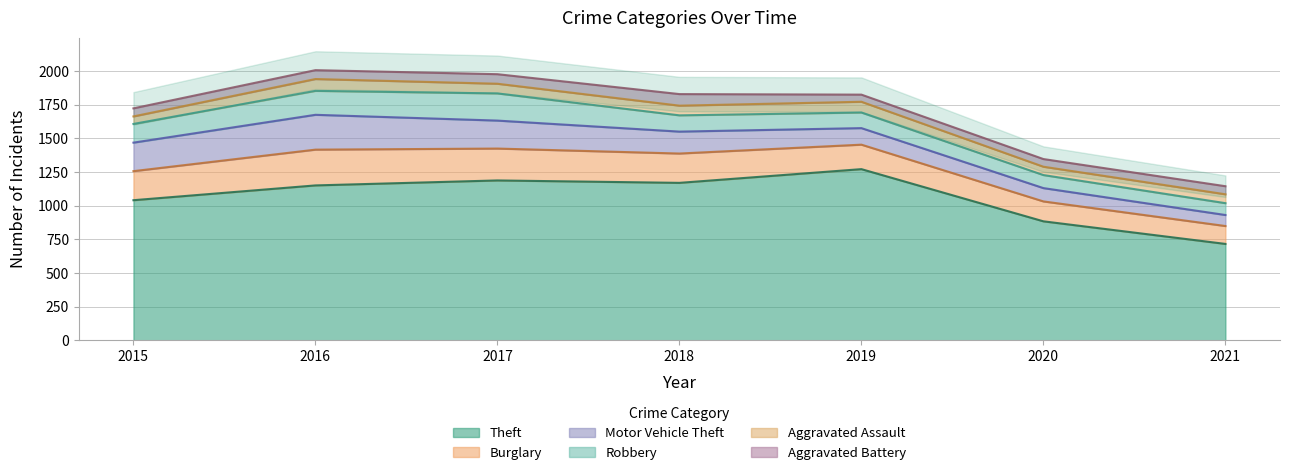

What are all the series names shown in the legend?

Theft, Burglary, Motor Vehicle Theft, Robbery, Aggravated Assault, Aggravated Battery